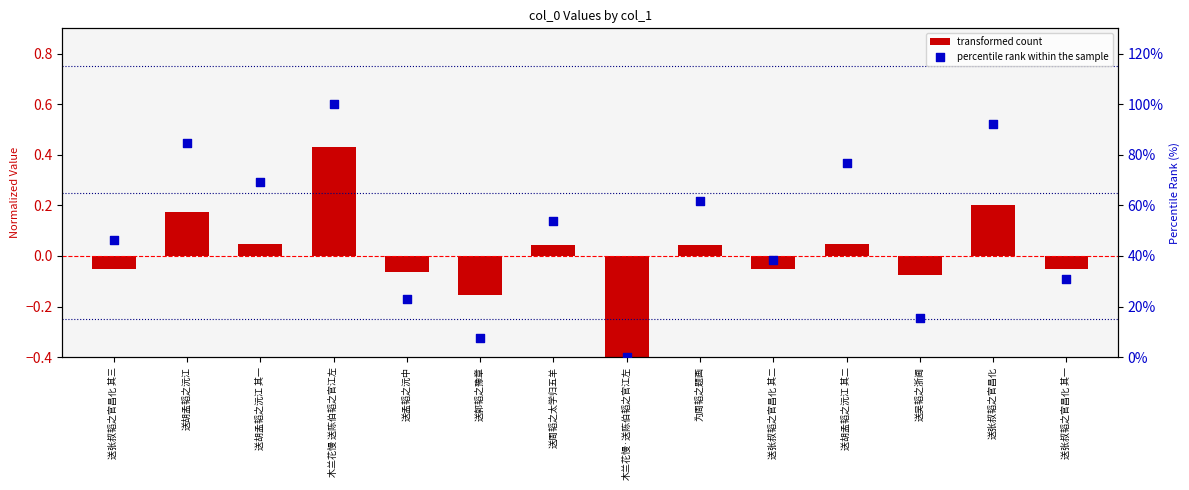

At which category is the sum across all series the highest?

木兰花慢 送陈伯韬之官江左